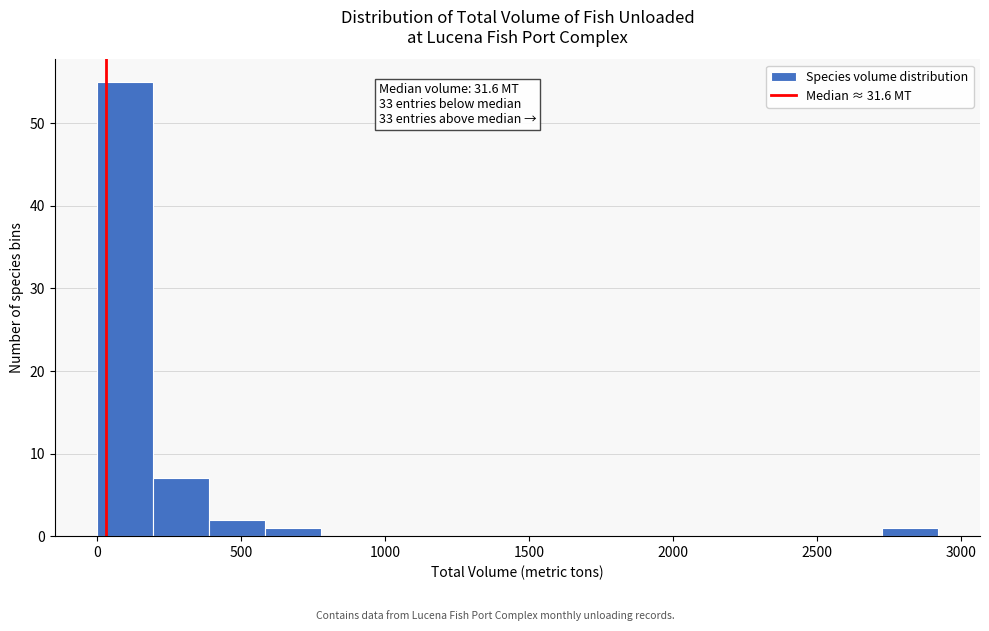

Read against the x-axis, roughly where is the centre of the tallest bar?

100